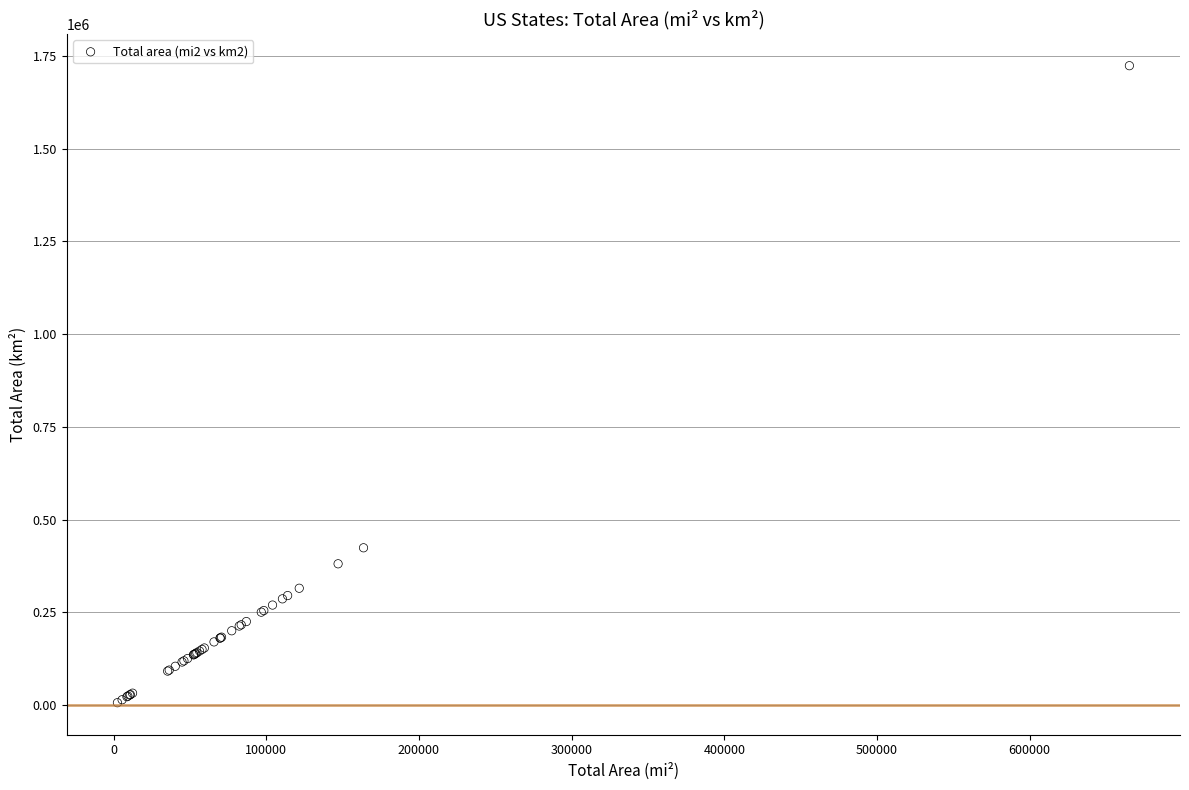

What Y value in the scatter plot is closest to 864891?

423967